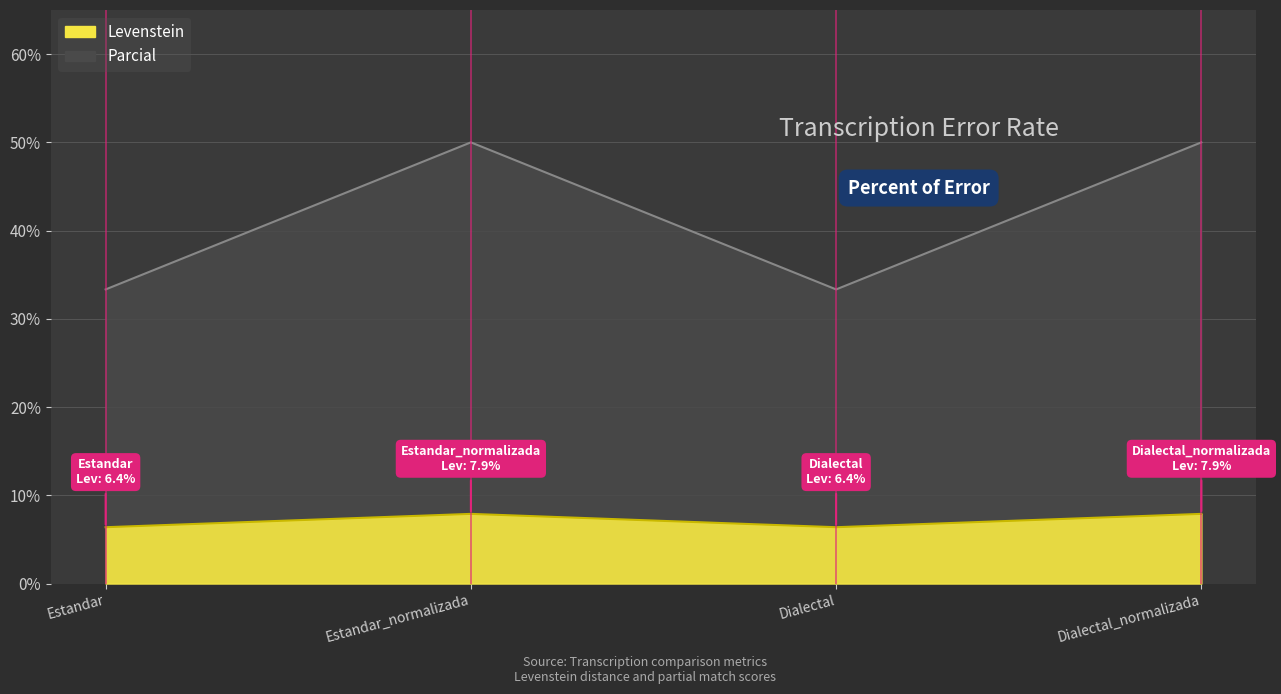

How many series are shown in this chart?

2